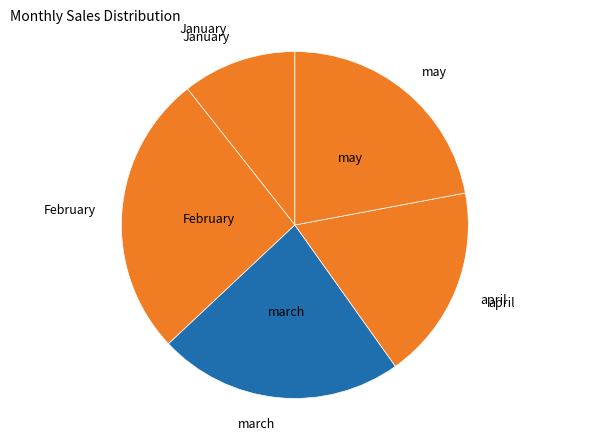

How many segments does this pie chart have?

5